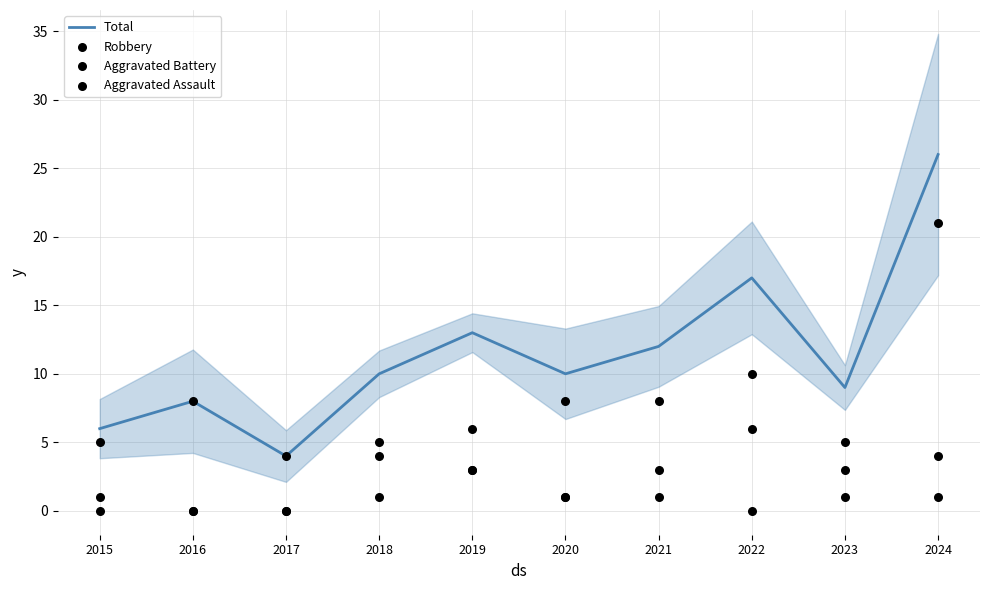

What is the total value across all series at 2015?

12